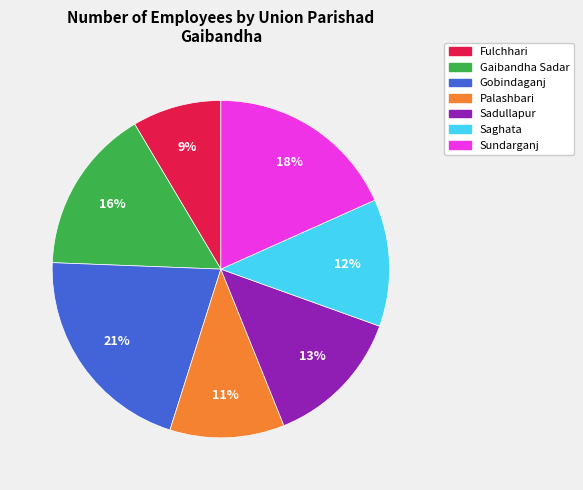

Does Gaibandha Sadar account for over 50% of the chart?

No